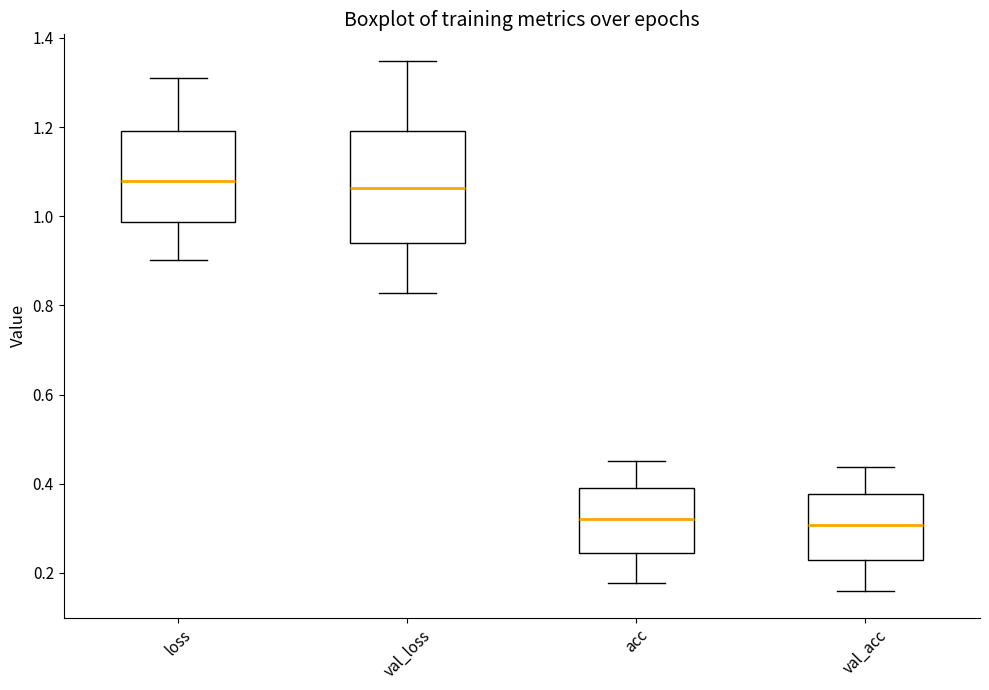

Reading left to right, transcribe this box plot: for each box, give where its median line is, the range the box spans, and where its two whiskers end, as read against the y-axis. The values are not printed on the chart, so give them approximately, as read against the axis.

loss: median 1.08, box 0.98 to 1.20, whiskers 0.90 to 1.32
val_loss: median 1.06, box 0.94 to 1.20, whiskers 0.82 to 1.34
acc: median 0.32, box 0.24 to 0.40, whiskers 0.18 to 0.46
val_acc: median 0.30, box 0.22 to 0.38, whiskers 0.16 to 0.44